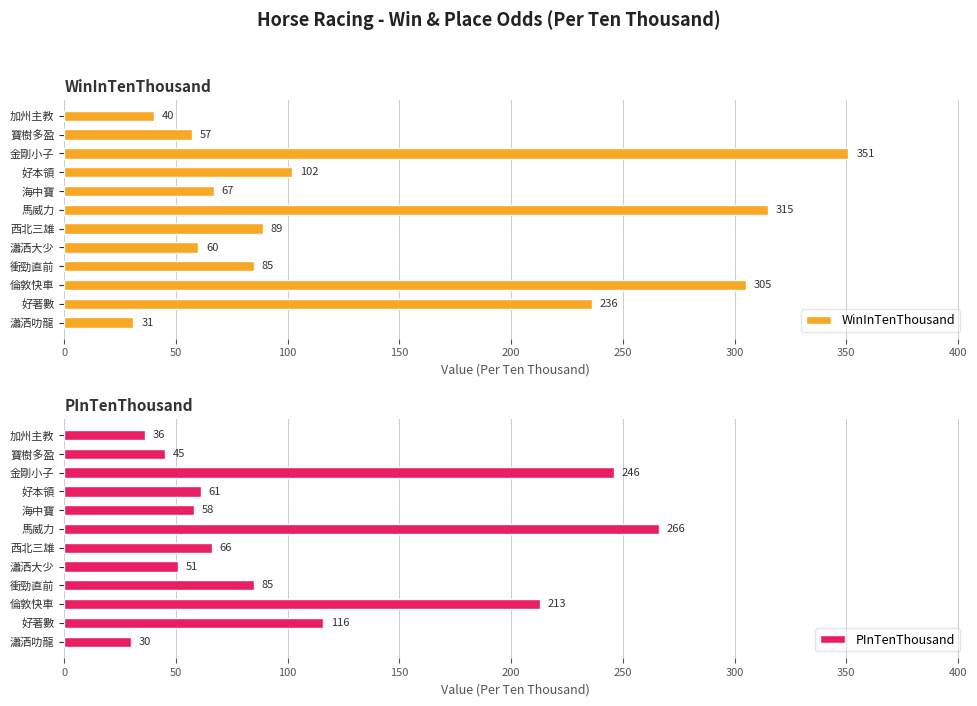

The WinInTenThousand series shows 236 at 好著數. True or false?

True